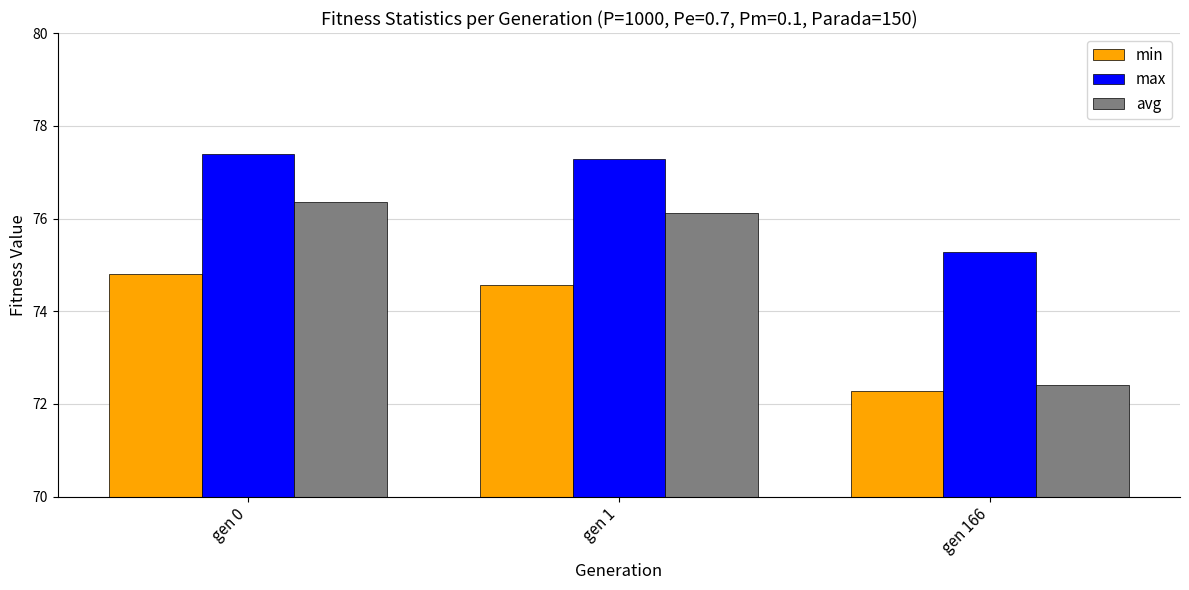

Reading left to right, transcribe all the data shown in this chart.

min: gen 0=74.8	gen 1=74.6	gen 166=72.3
max: gen 0=77.4	gen 1=77.3	gen 166=75.3
avg: gen 0=76.4	gen 1=76.1	gen 166=72.4